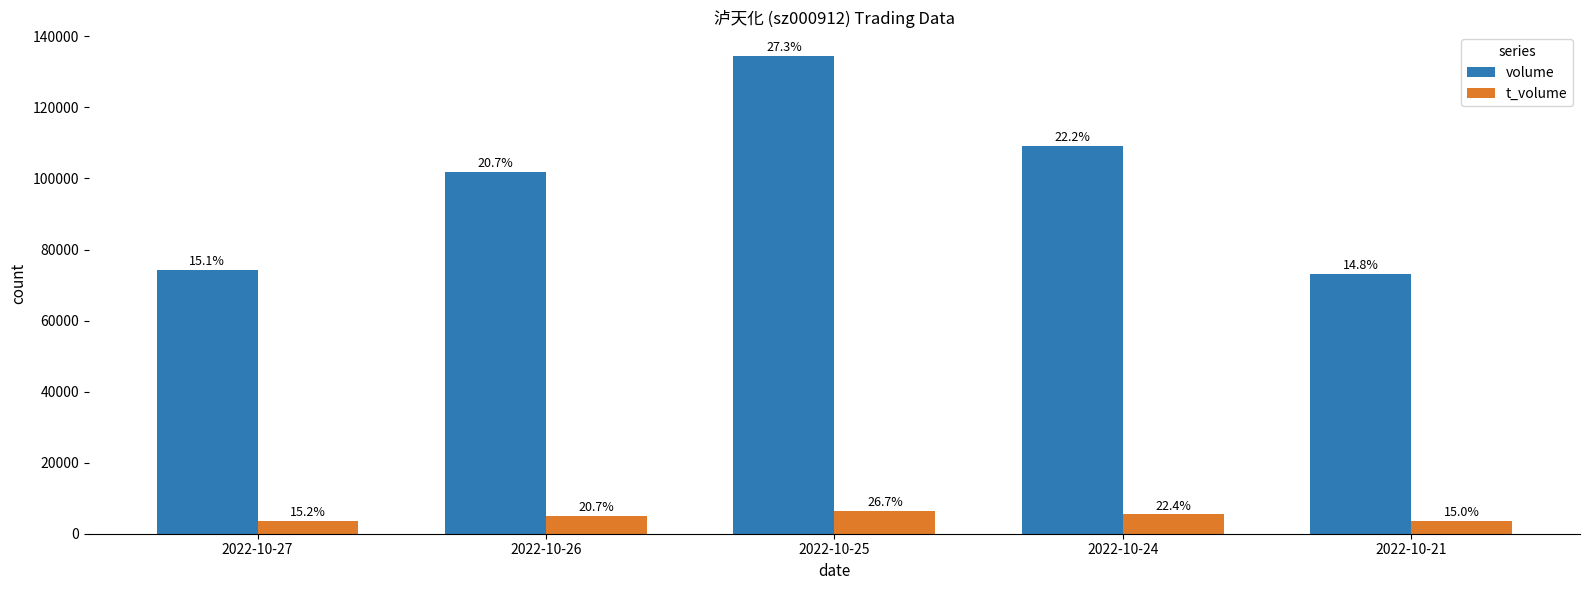

What are all the series names shown in the legend?

volume, t_volume